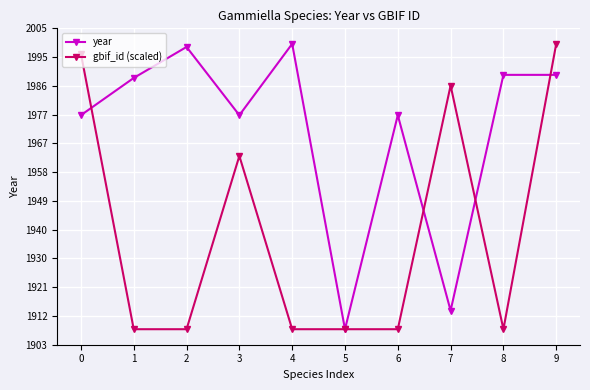

List the series in order of their overall mean, highest first.

year, gbif_id (scaled)